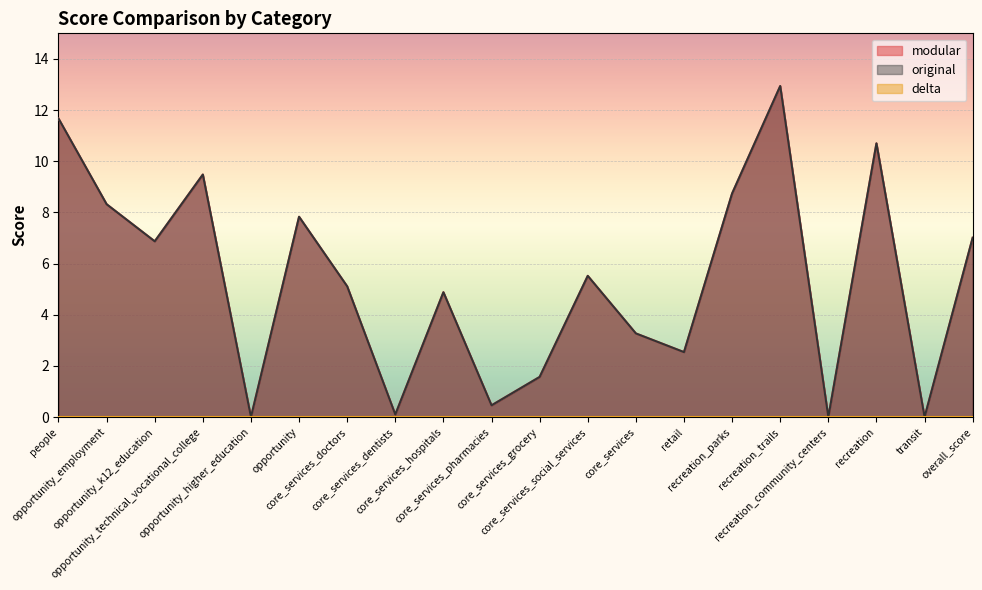

What is the label of the 18th point from the left?

recreation